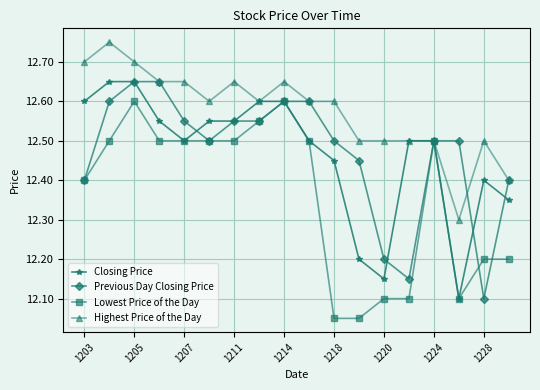

How many Previous Day Closing Price values are between 12 and 13?

18